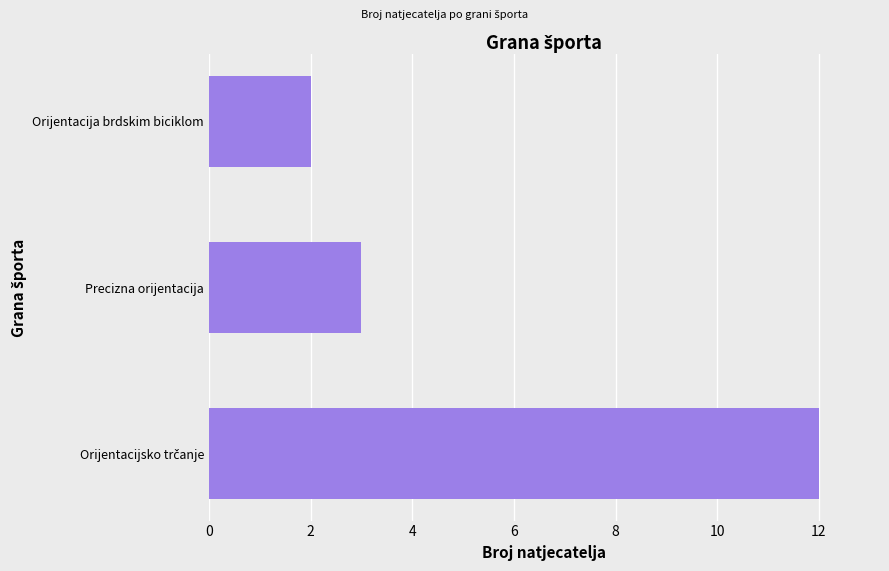

How many values are between 2 and 12?

3